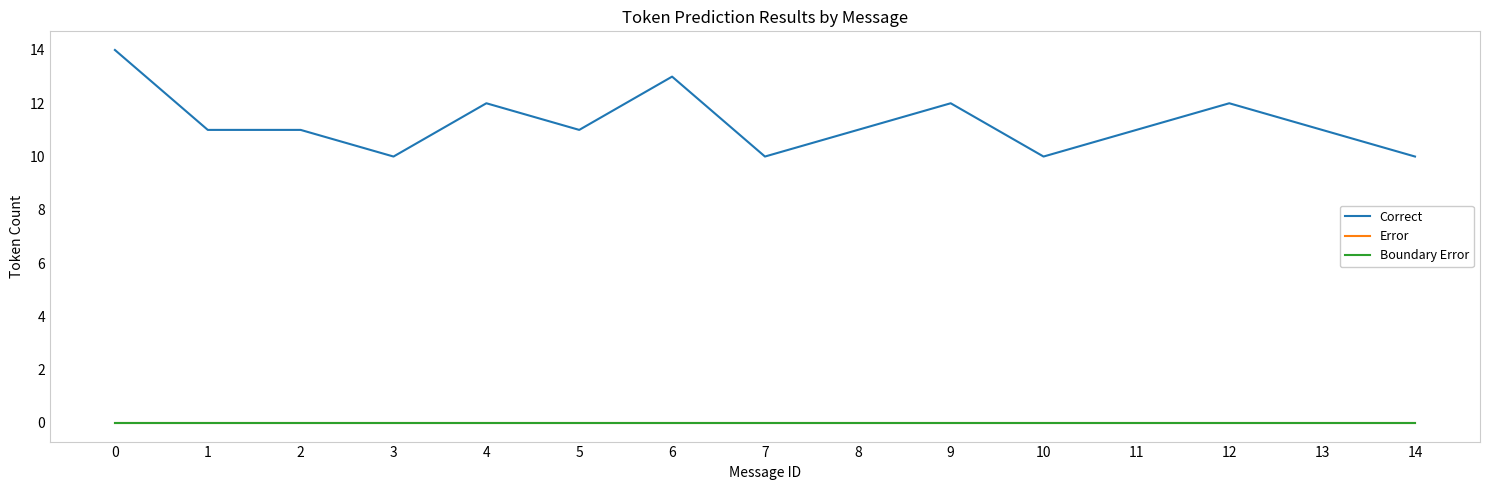

True or false: Error and Correct cross at least once.

False